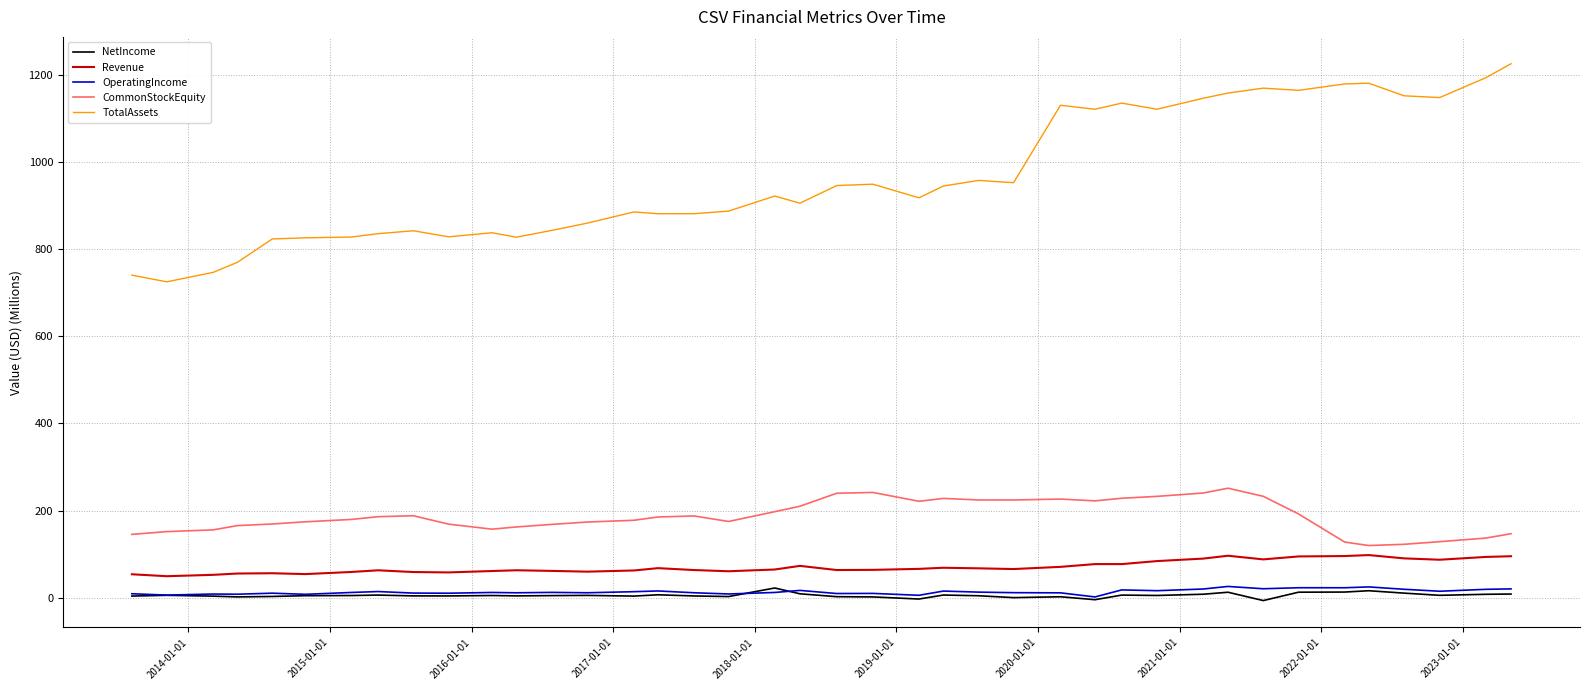

In Revenue, how many points are lower than both neighbors (excluding endpoints)?

10